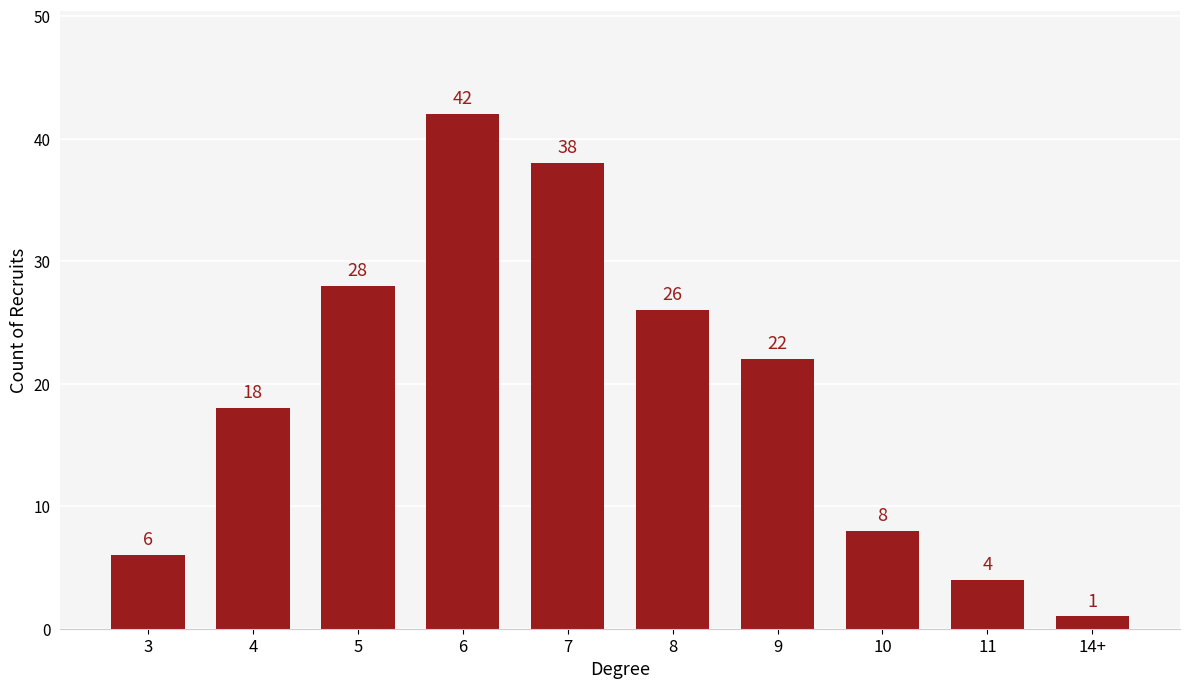

True or false: the data shows 2 at 11.

False